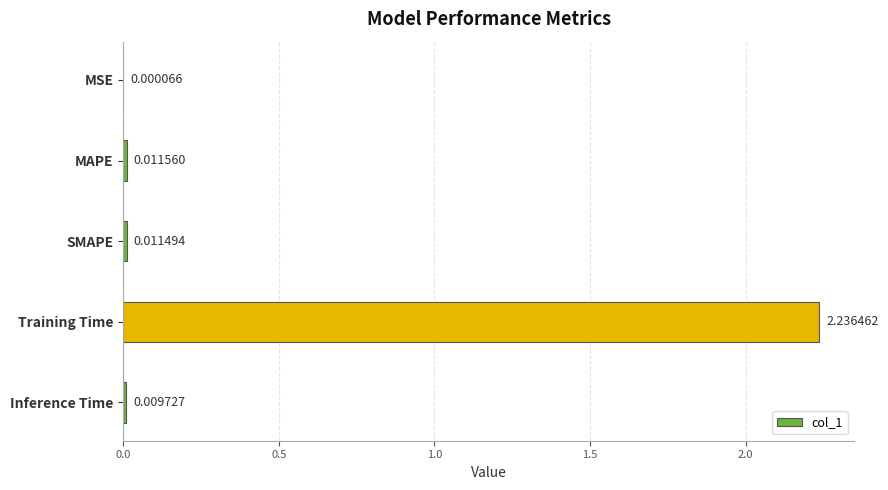

At which label is the value closest to 1?

MAPE